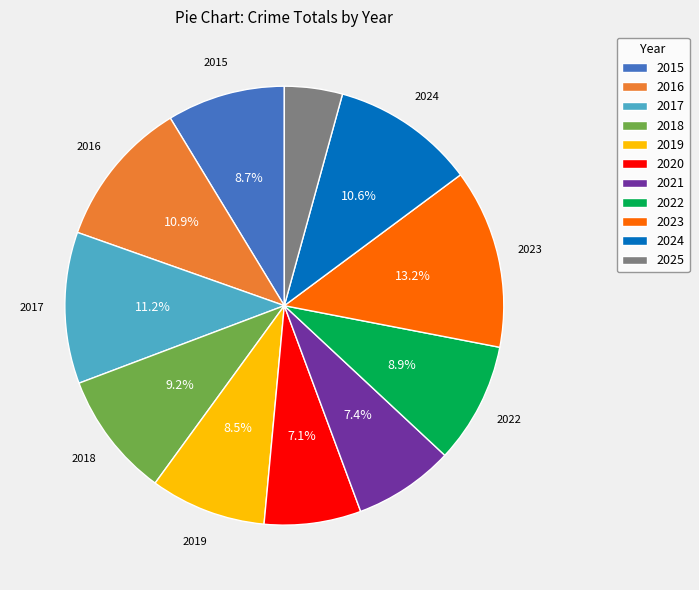

How many segments does this pie chart have?

11